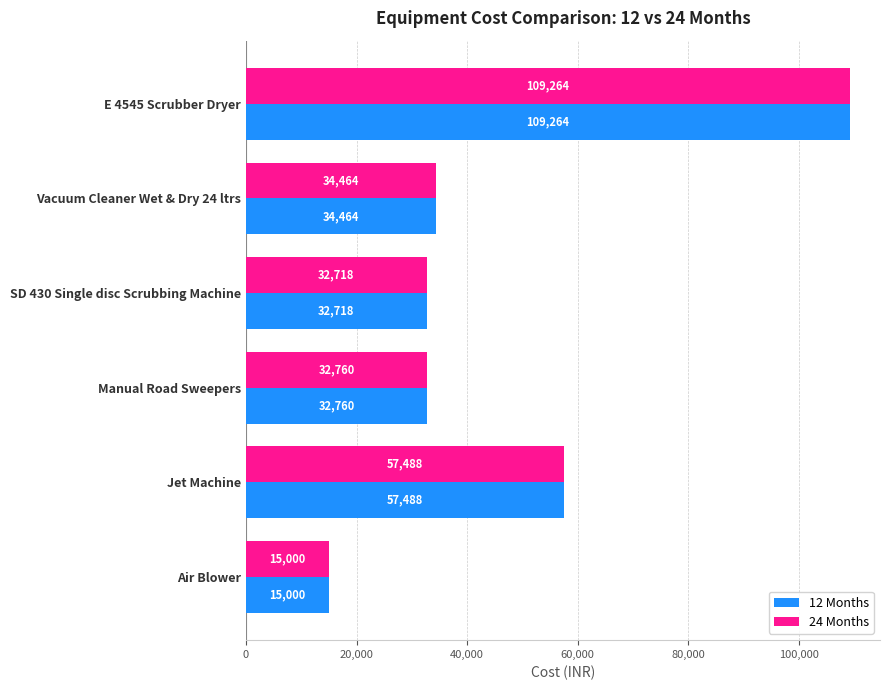

At which category is the sum across all series the highest?

E 4545 Scrubber Dryer